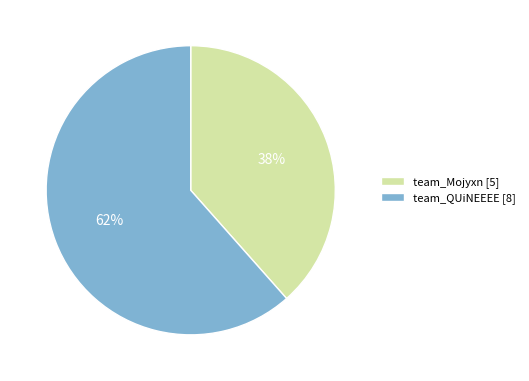

To the nearest percent, what portion does team_QUiNEEEE represent?

62%